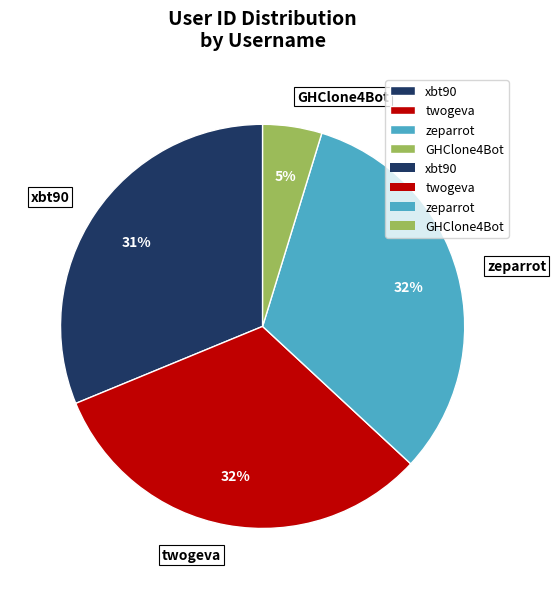

What is the ratio of the value at zeparrot to the value at xbt90?

1.0